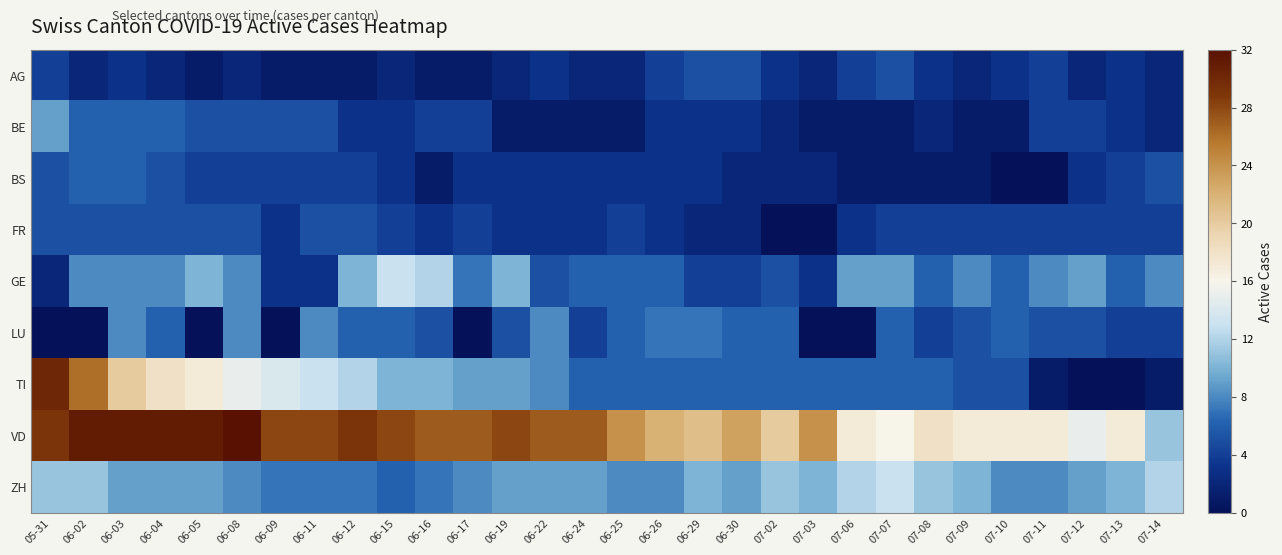

What is the spread (max minus min) of values at 06-11?

27